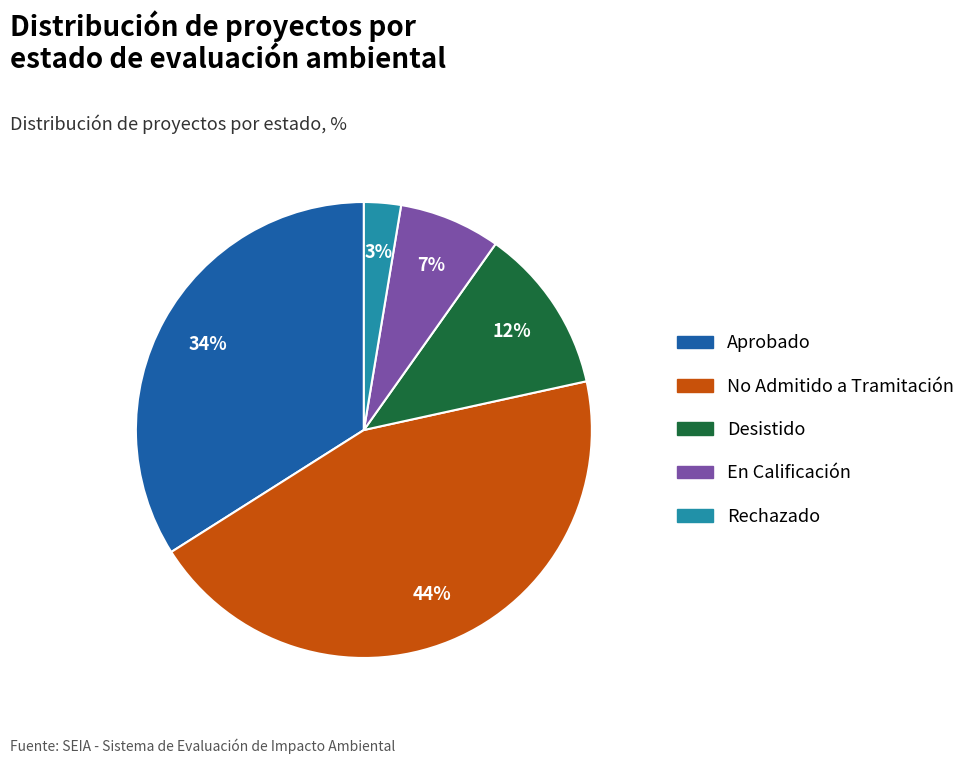

How many segments does this pie chart have?

5